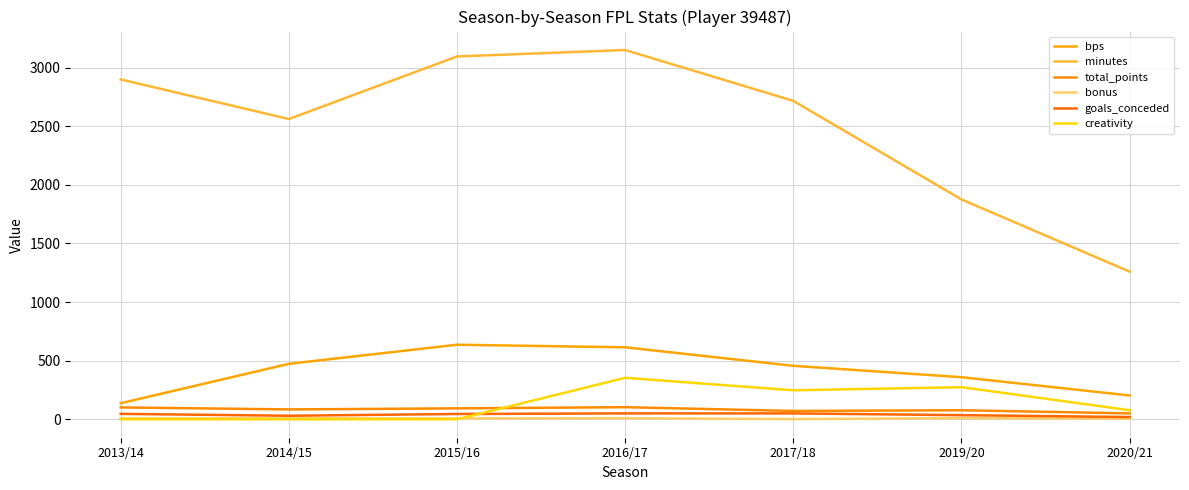

Which has a higher value, 2017/18 or 2015/16?

2015/16